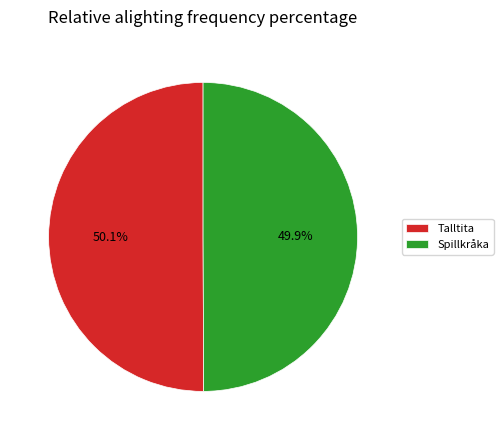

True or false: Talltita accounts for 50% of the total.

True